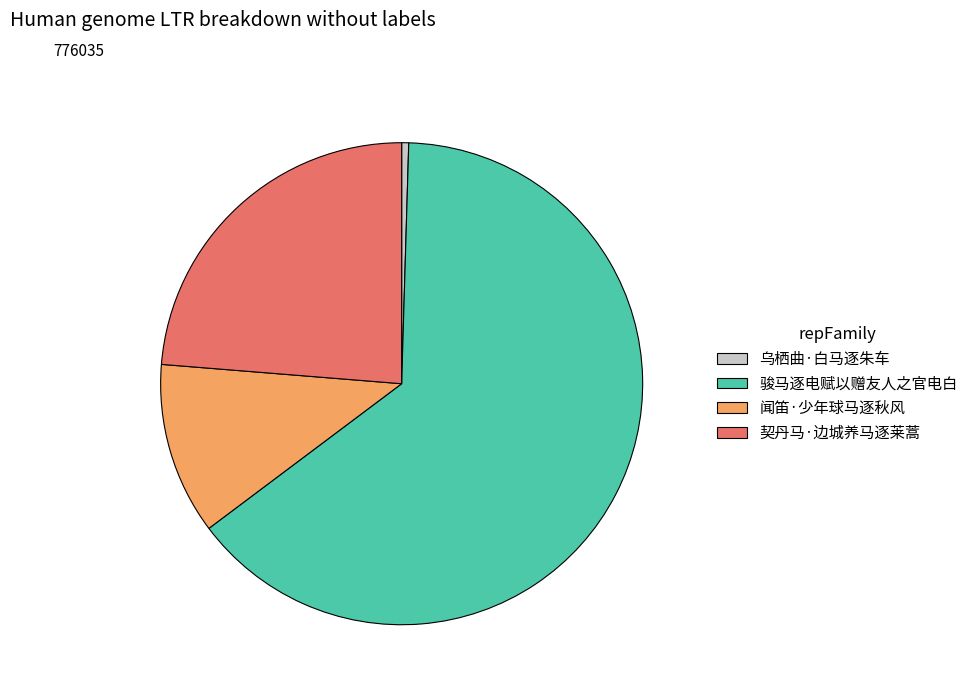

Combined, do 闻笛·少年球马逐秋风 and 乌栖曲·白马逐朱车 account for over 50%?

No